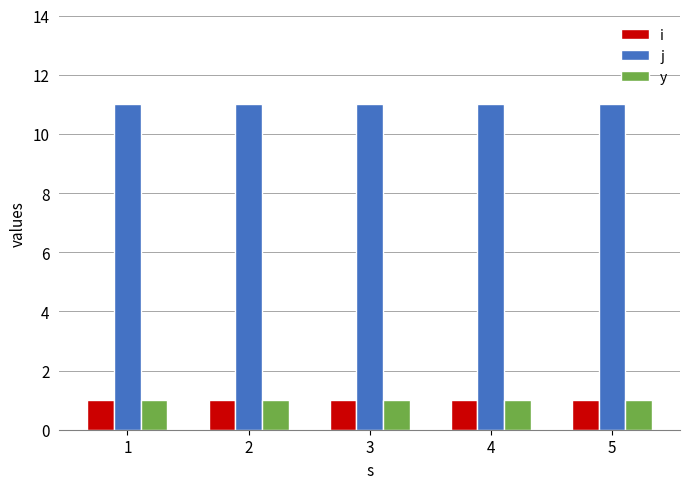

Which series has the largest total across all categories?

j